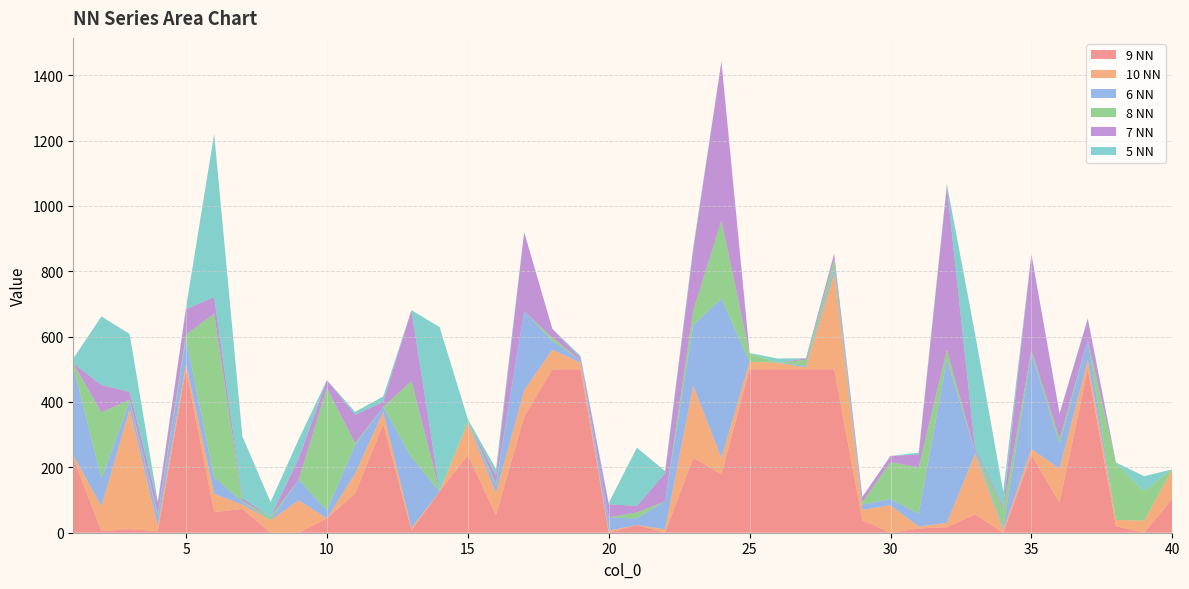

Does the chart have visible grid lines?

Yes